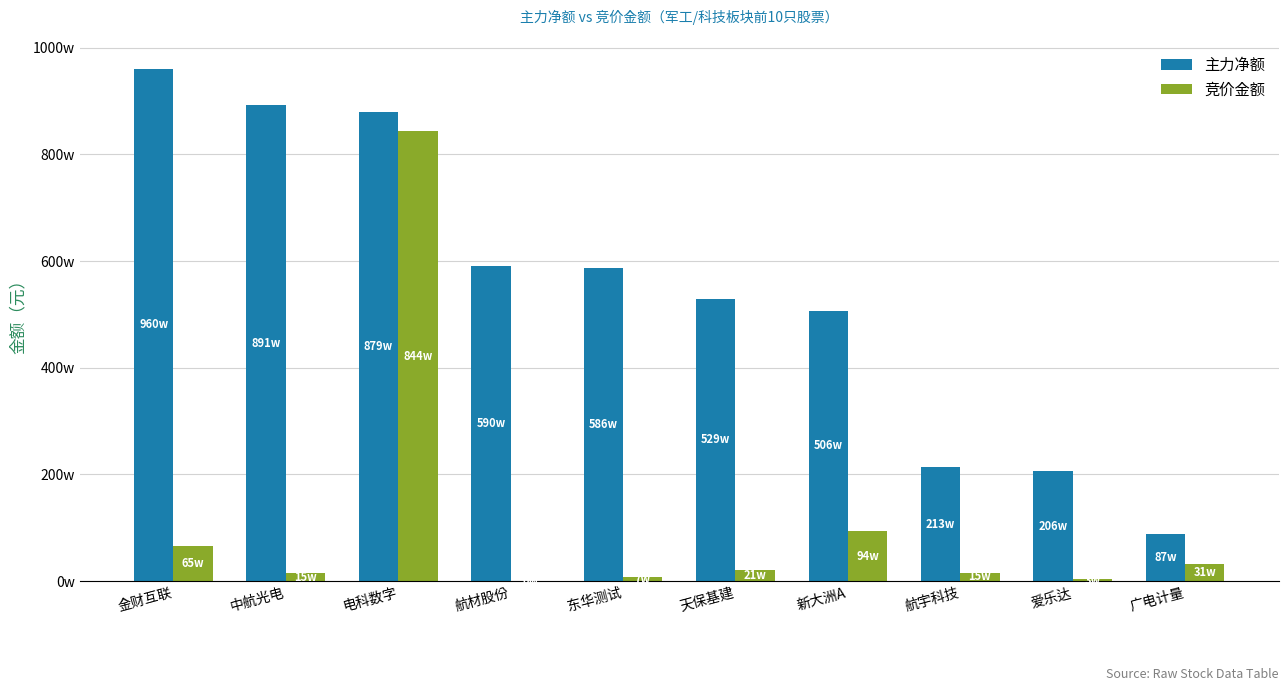

What value does the 竞价金额 series have at 中航光电, to the nearest 100?

153500